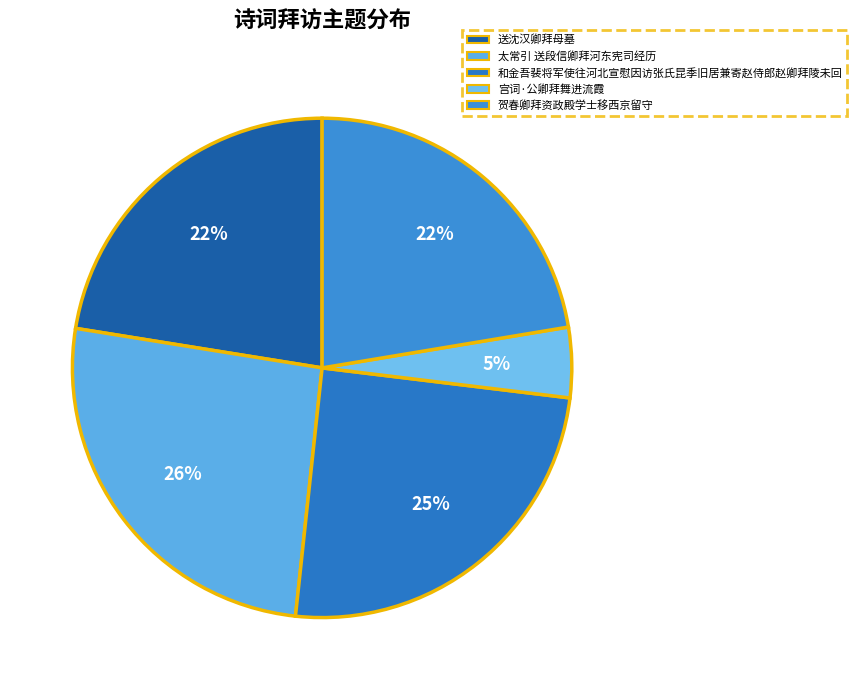

Is 太常引 送段信卿拜河东宪司经历 the majority of the pie?

No